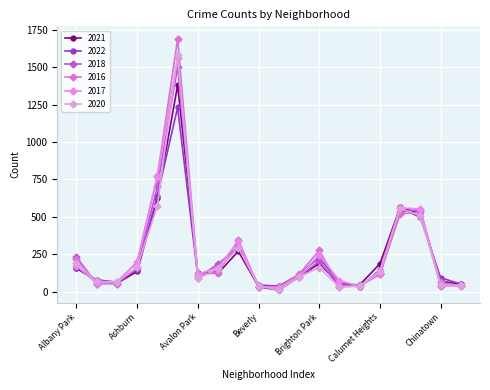

What are all the series names shown in the legend?

2021, 2022, 2018, 2016, 2017, 2020